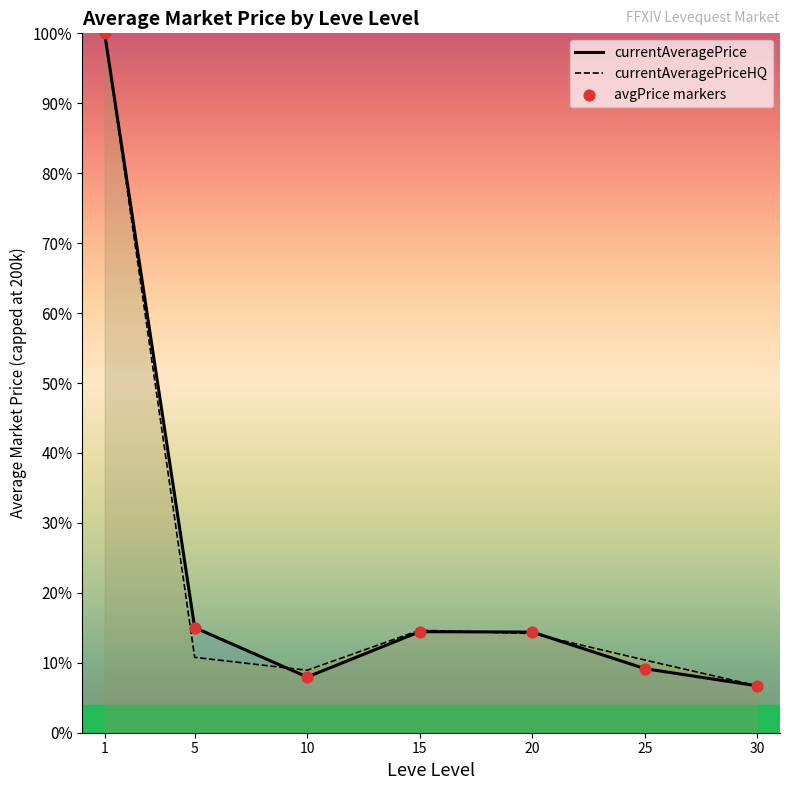

Is the value of currentAveragePrice at 30 greater than the value of currentAveragePriceHQ at 5?

No